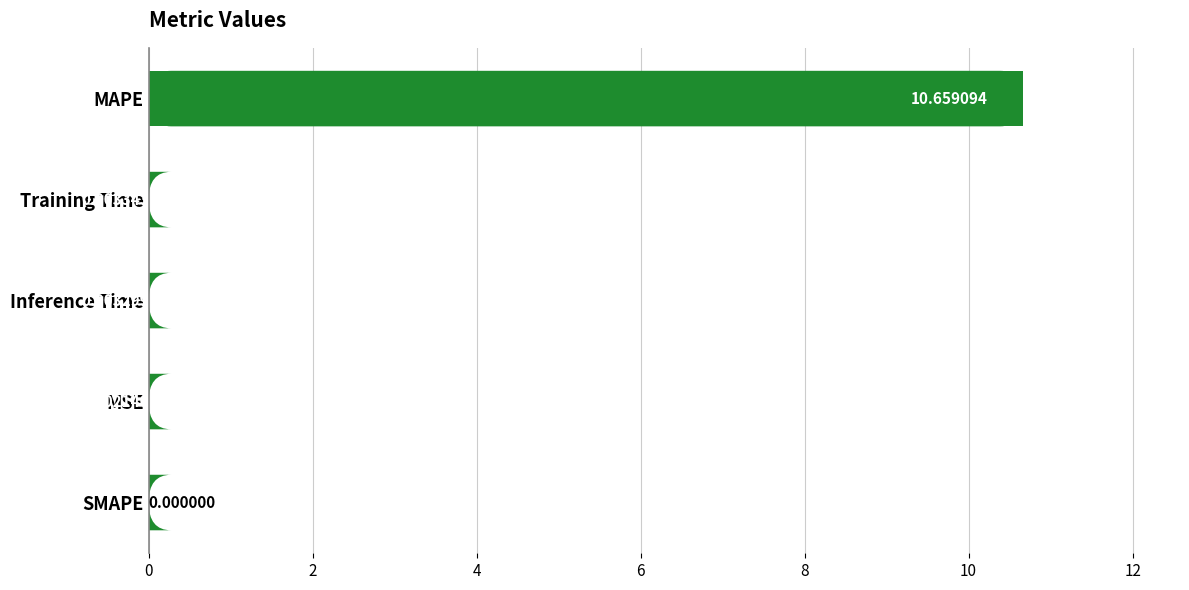

Which category has the highest value across all series?

MAPE